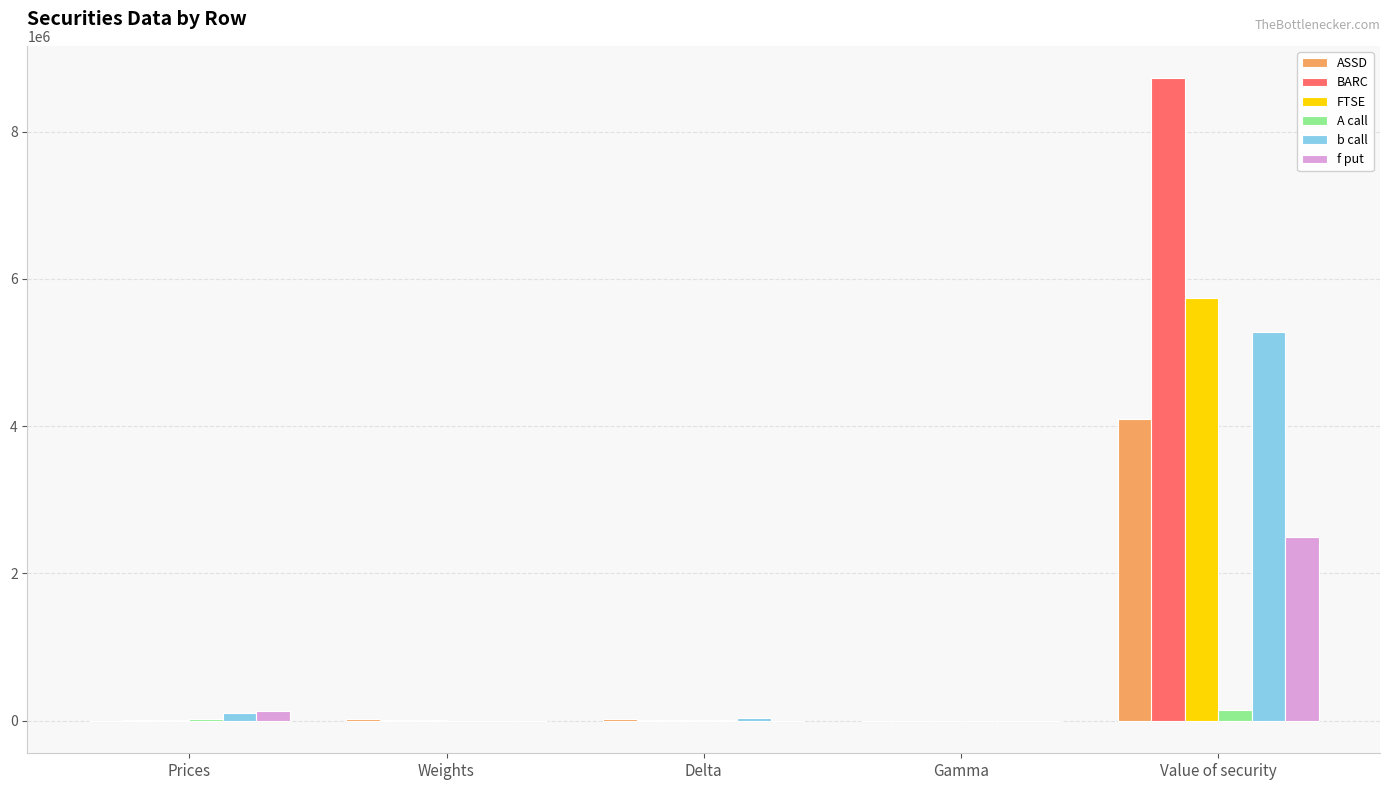

Is it true that ASSD equals -2253683.6 at Gamma?

False